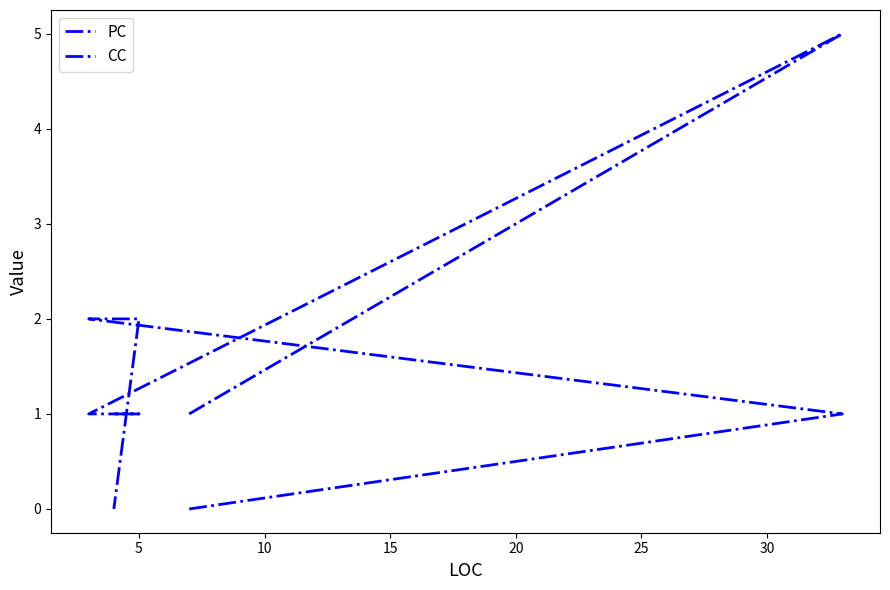

What are all the series names shown in the legend?

PC, CC